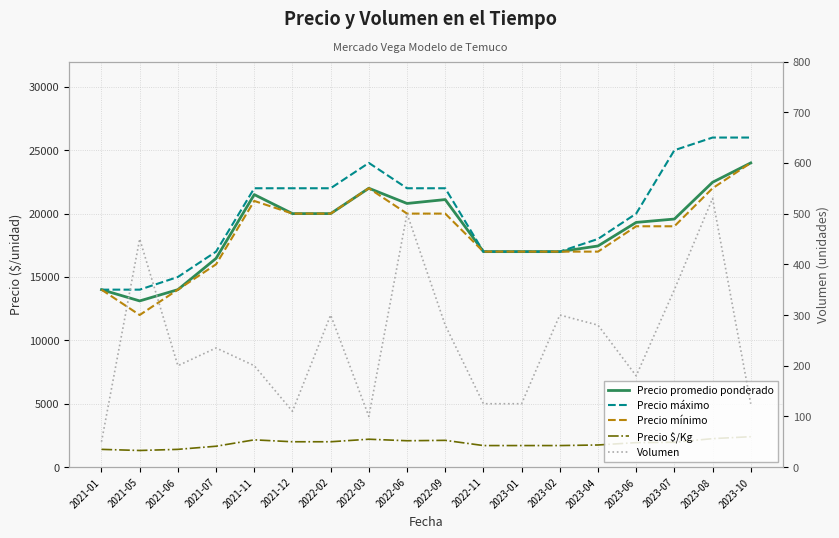

At which category is the sum across all series the highest?

2023-10